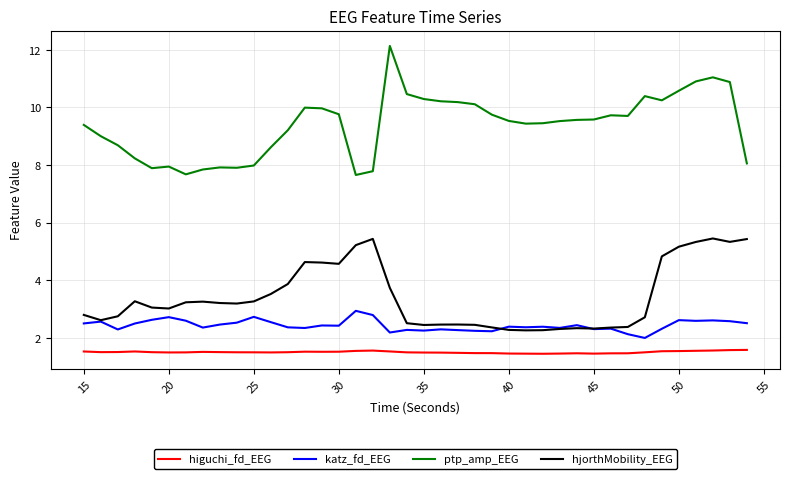

What is the greatest value displayed?

12.1